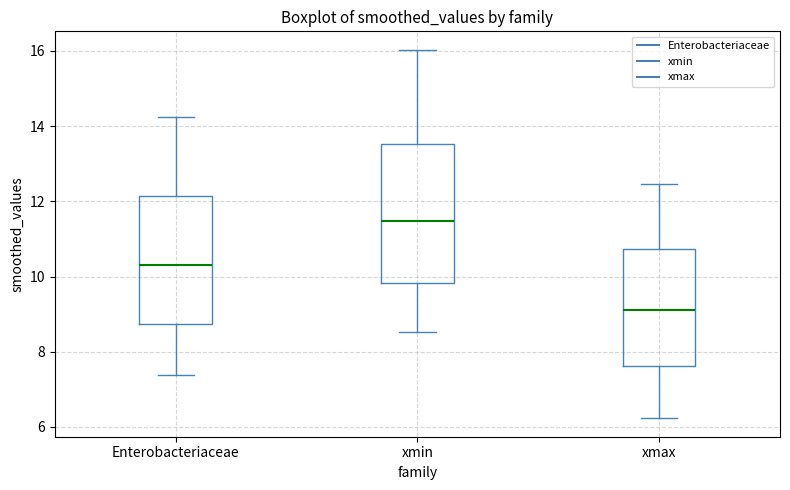

Reading left to right, read every box against the y-axis: the position of its median line, the range the box covers, and the ends of its whiskers. The values are not printed on the chart, so give them approximately, as read against the axis.

Enterobacteriaceae: median 10.2, box 8.8 to 12.2, whiskers 7.4 to 14.2
xmin: median 11.4, box 9.8 to 13.6, whiskers 8.6 to 16.0
xmax: median 9.2, box 7.6 to 10.8, whiskers 6.2 to 12.4